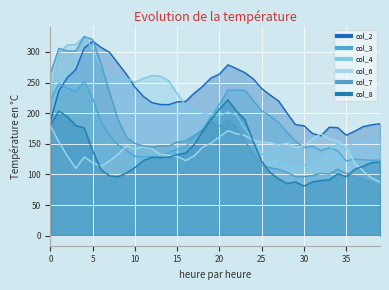

How many categories are shown in the chart?

40